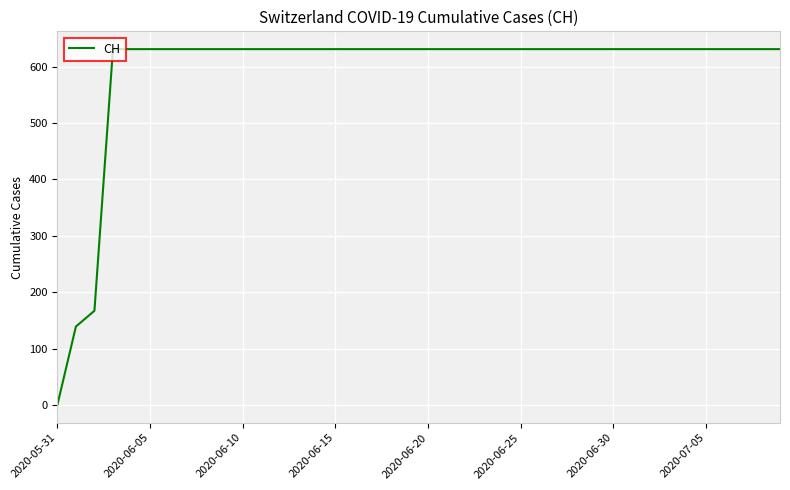

Does the chart have visible grid lines?

Yes